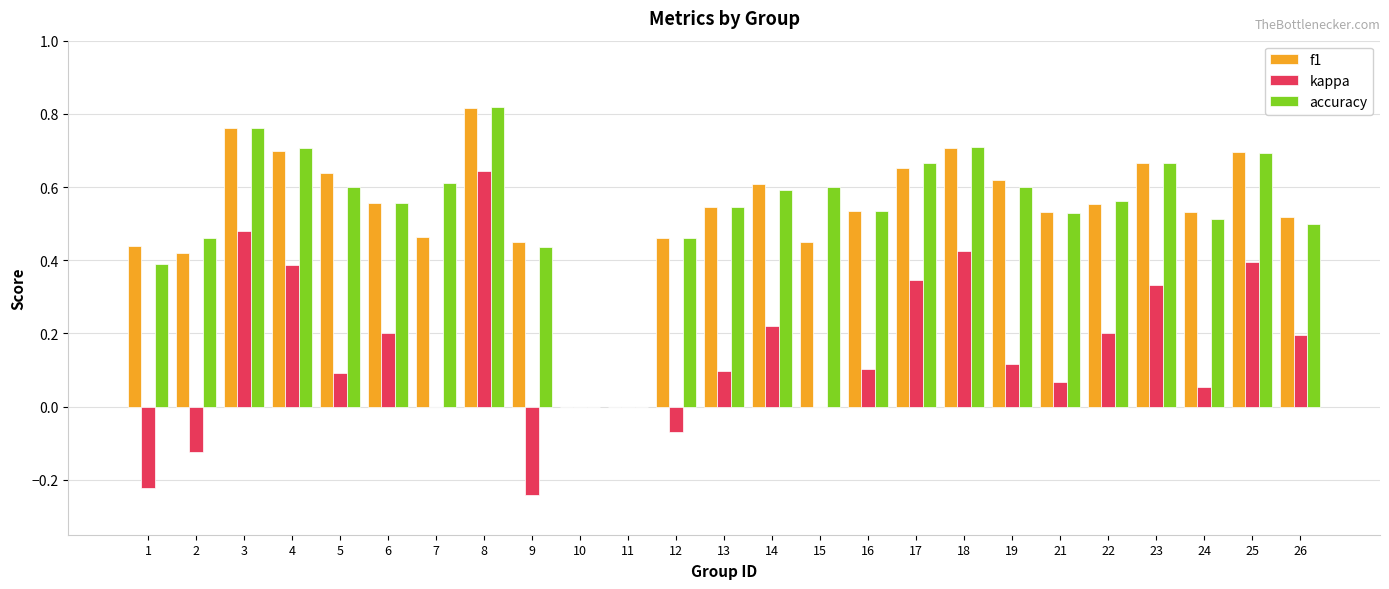

At which category does the chart reach its peak across all series?

8